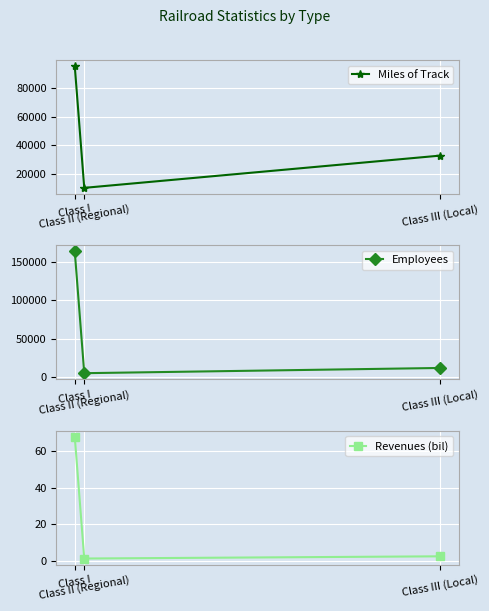

What is the difference between the Revenues (bil) values at Class I and Class II (Regional)?

66.2